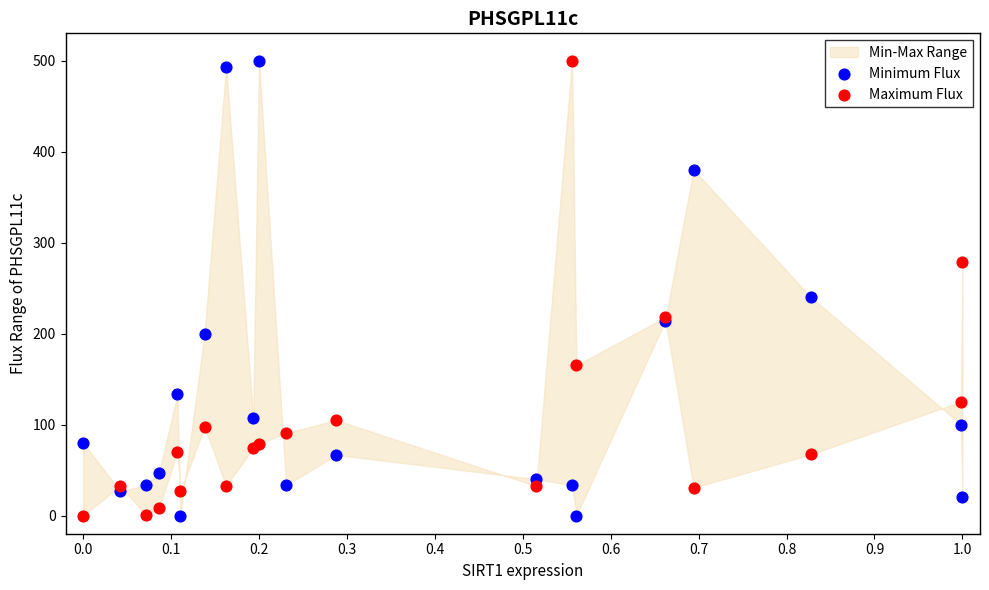

What is the X range (max minus min) for the scatter plot?

1.0